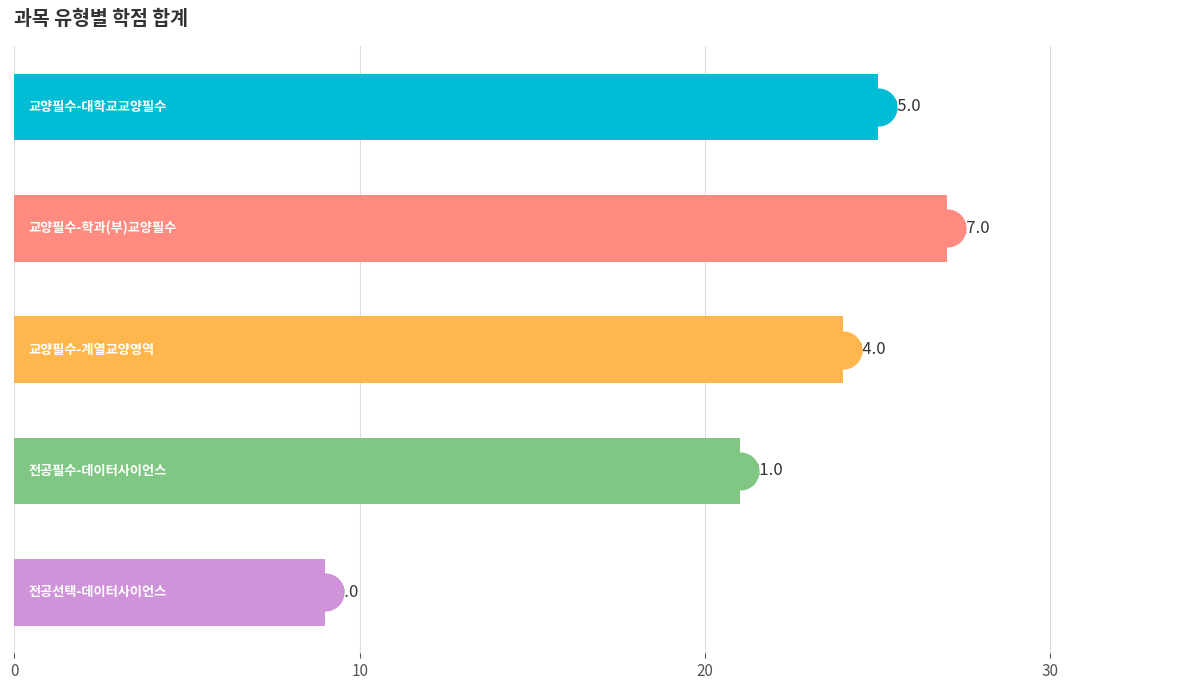

What is the change in value from 0 to 20?

-1